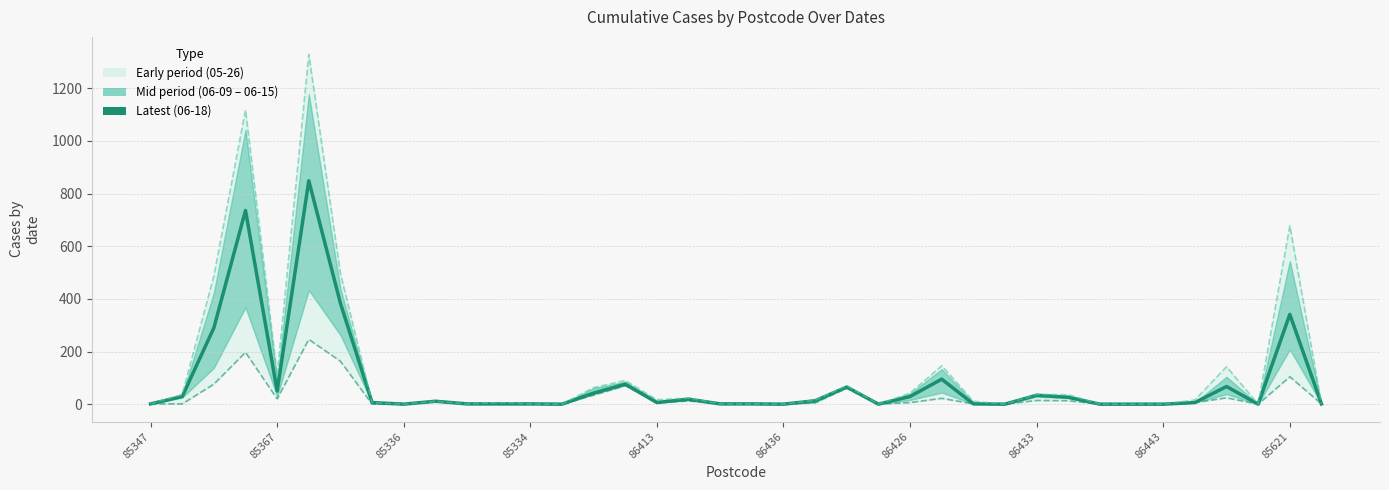

The value of 05-26 at 86429 is 1. True or false?

True